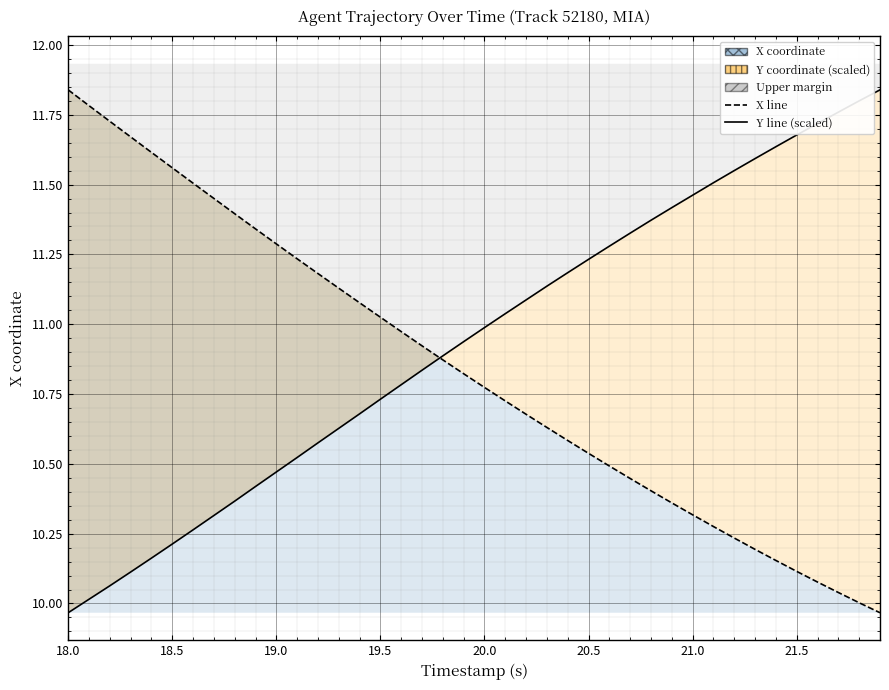

Rank the series by their maximum value, from lowest to highest.

X line, Y line (scaled)